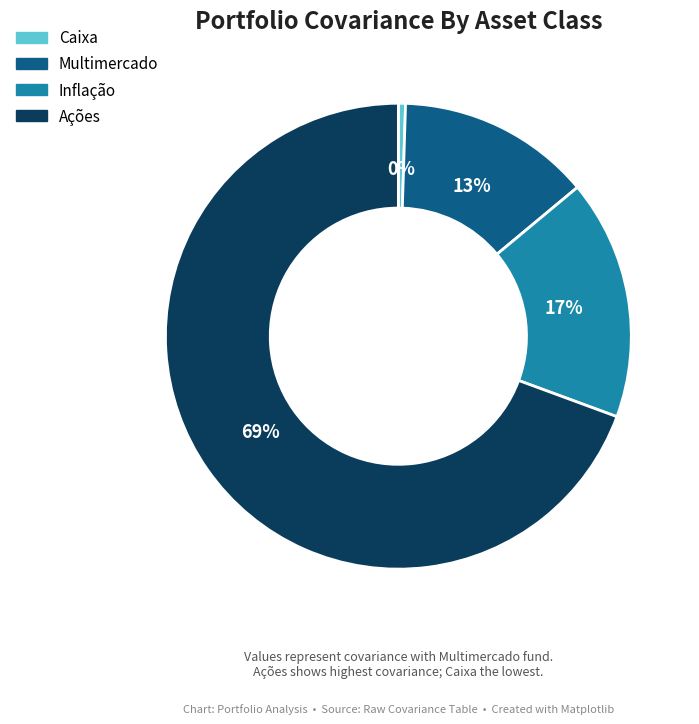

To the nearest percent, what is the average slice percentage?

25%